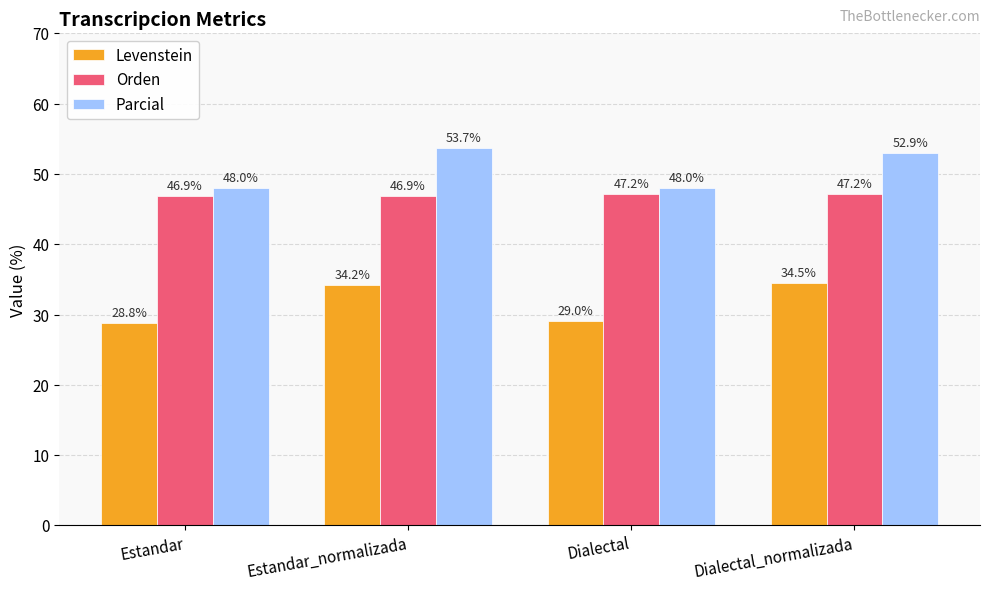

Does the chart contain stacked bars?

No